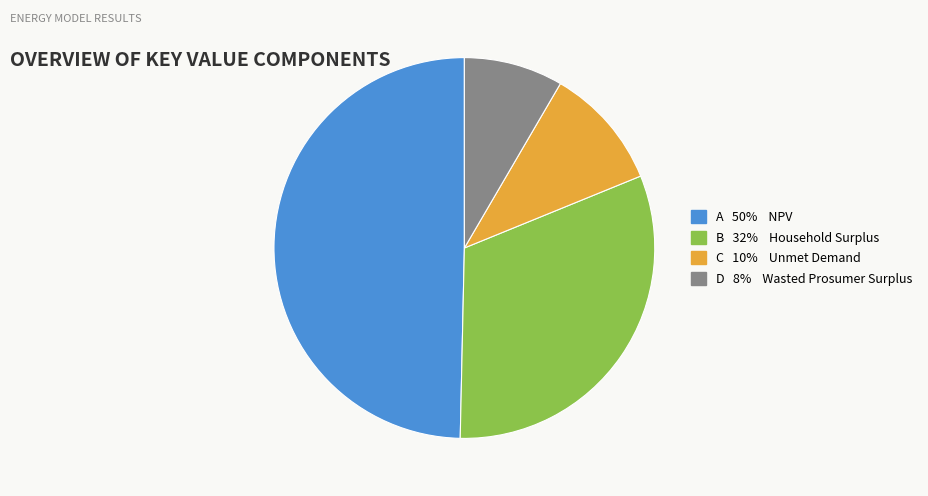

Is there a majority slice in this chart?

No